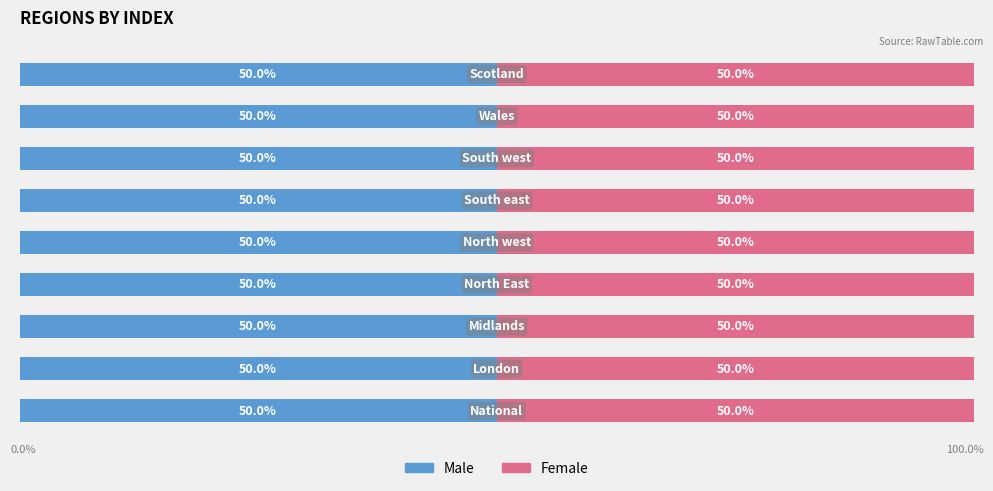

The value of Male at Wales is 4. True or false?

False